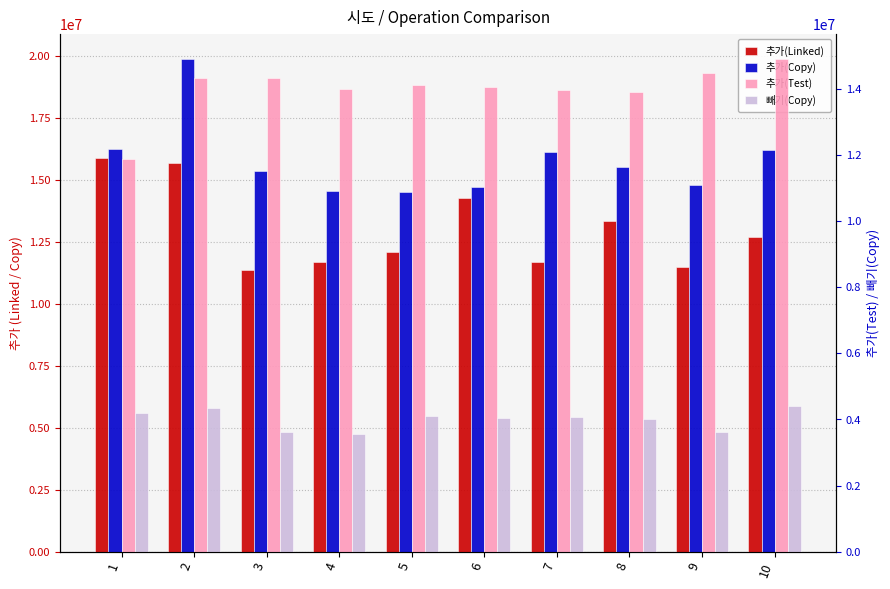

Which has a higher value, 1 or 9?

1